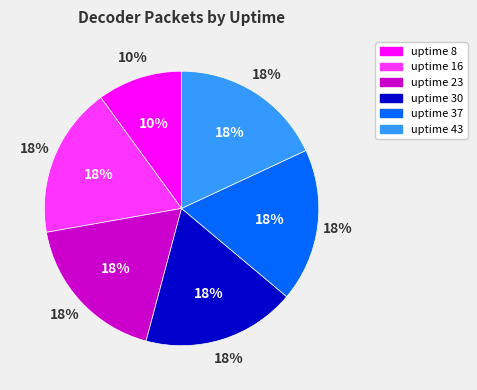

To the nearest percent, what portion does 8 represent?

10%